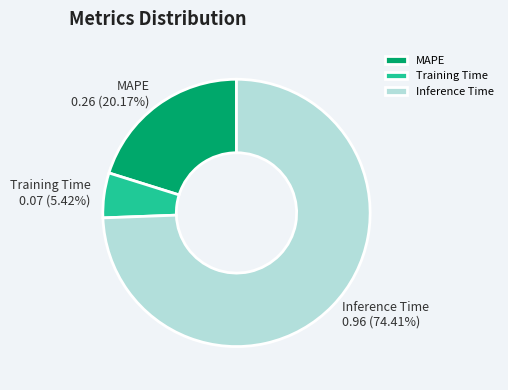

How many slices are in this pie chart?

3